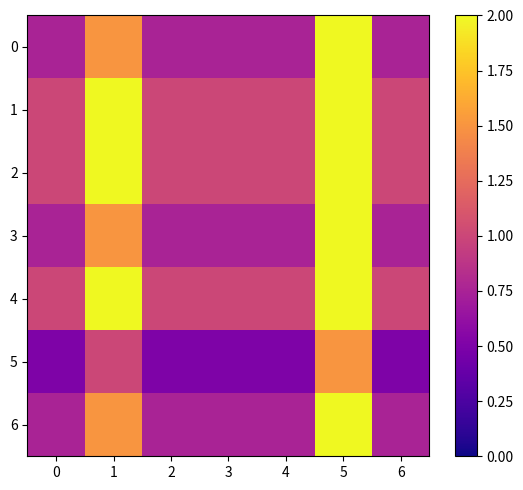

At which category does the chart reach its peak across all series?

5